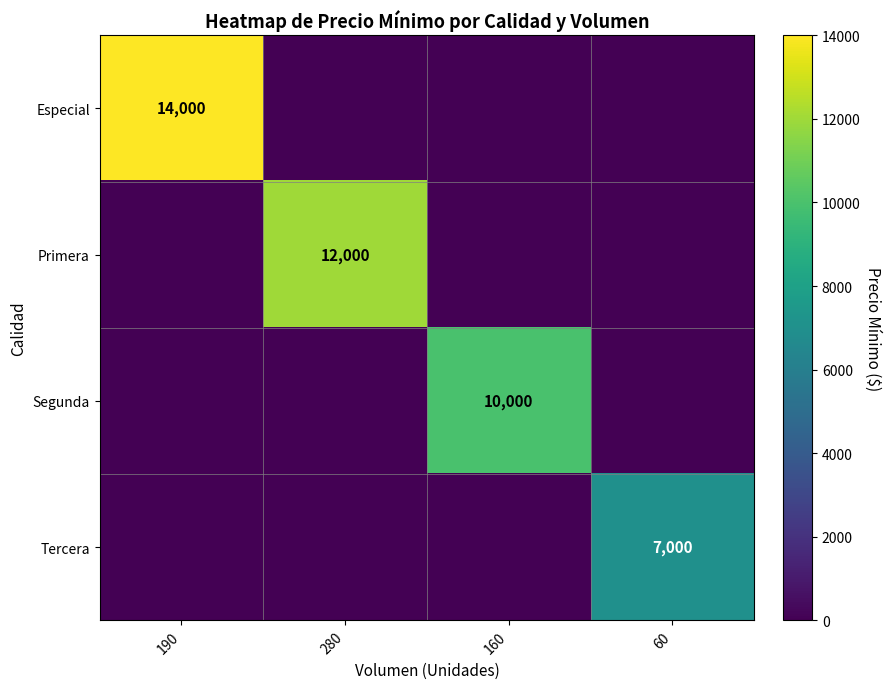

What is the maximum value shown in the chart?

14000